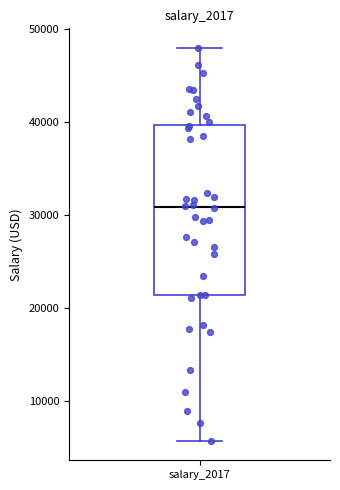

Read this box plot against the y-axis: the position of the median line, the range covered by the box, and the ends of both whiskers. The values are not printed on the chart, so give them approximately, as read against the axis.

median 31000, box 21000 to 40000, whiskers 6000 to 48000